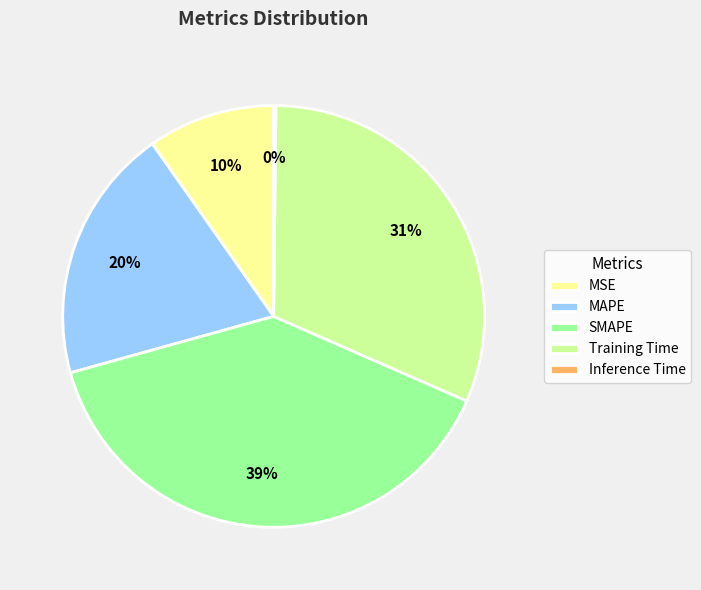

Do MAPE and MSE together represent more than half of the pie?

No